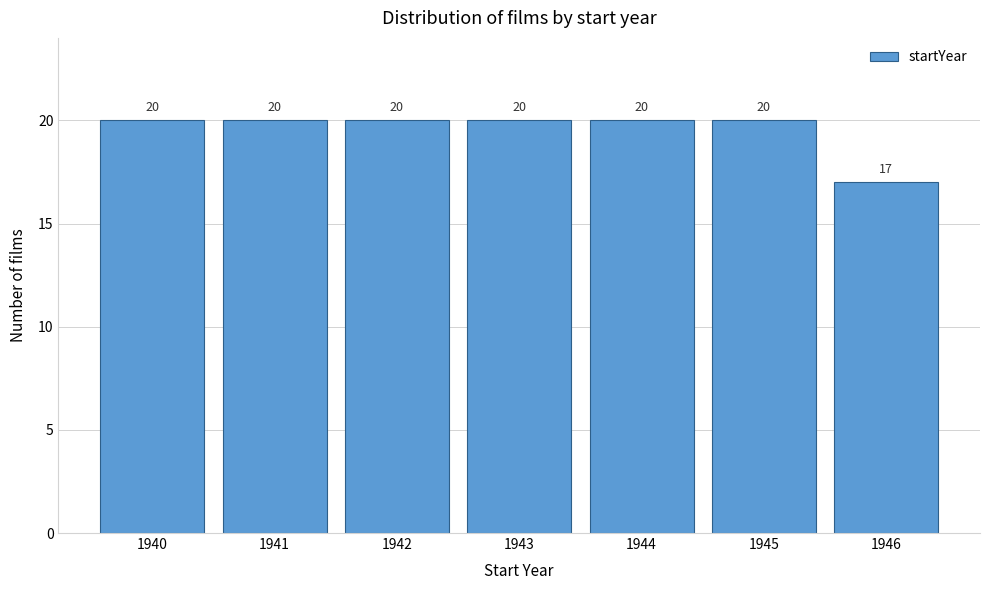

Reading left to right, transcribe all the data shown in this chart.

1940=20	1941=20	1942=20	1943=20	1944=20	1945=20	1946=17